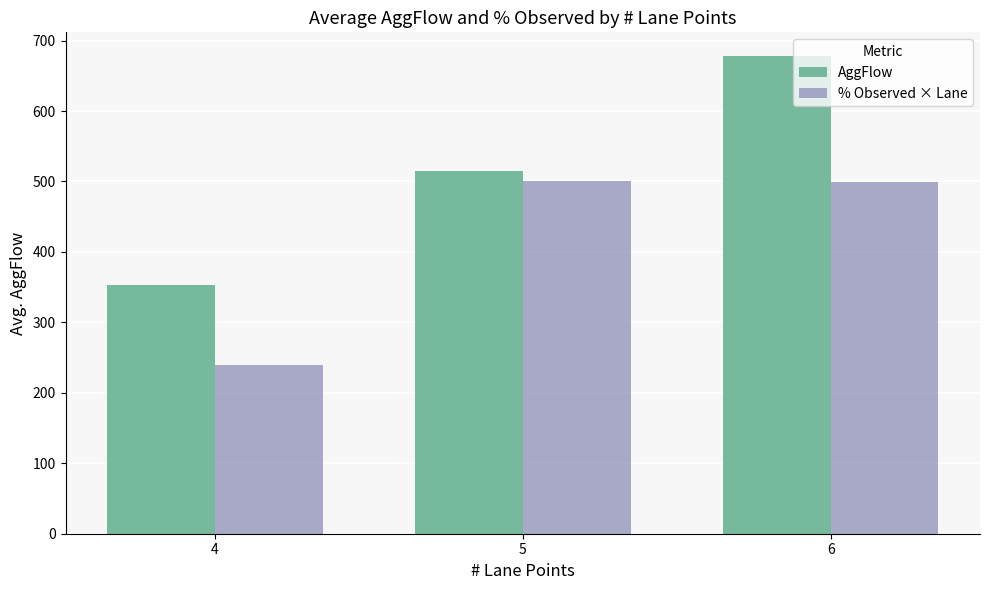

At 4, list the series in order from smallest to largest.

% Observed × Lane, AggFlow